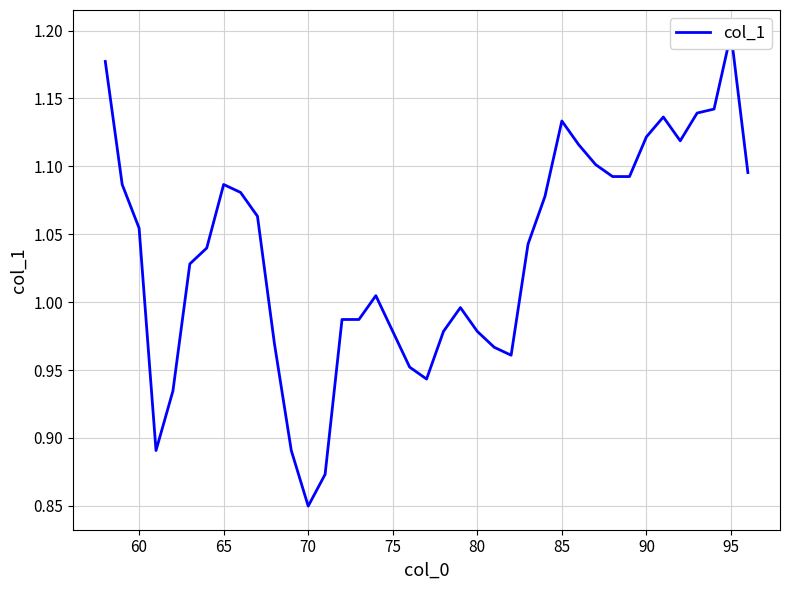

Reading right to left, what are all the values shown in this chart?

1.1	1.2	1.1	1.1	1.1	1.1	1.1	1.1	1.1	1.1	1.1	1.1	1.1	1.0	1.0	1.0	1.0	1.0	1.0	0.9	1.0	1.0	1.0	1.0	1.0	0.9	0.8	0.9	1.0	1.1	1.1	1.1	1.0	1.0	0.9	0.9	1.1	1.1	1.2